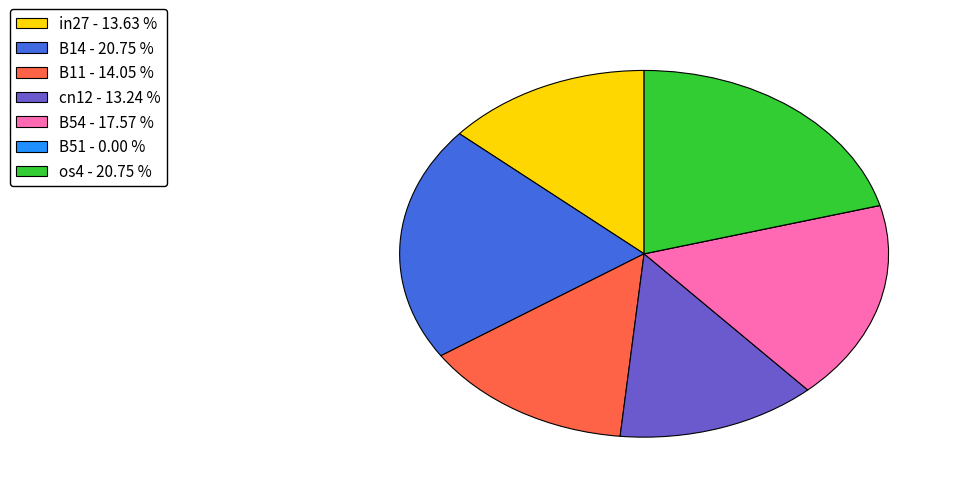

Between os4 and B11, which is larger?

os4